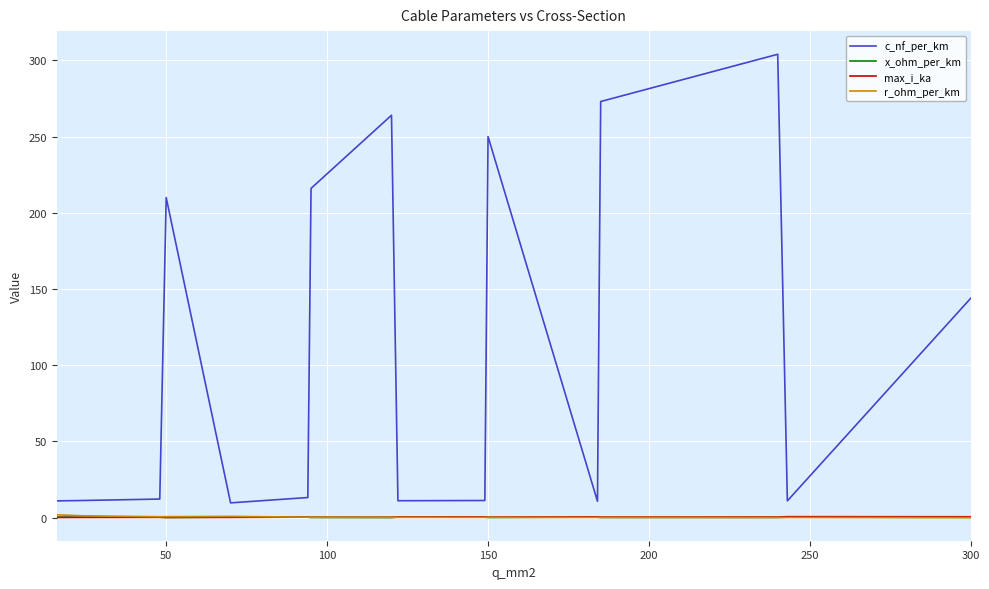

What is the greatest value displayed?

304.0